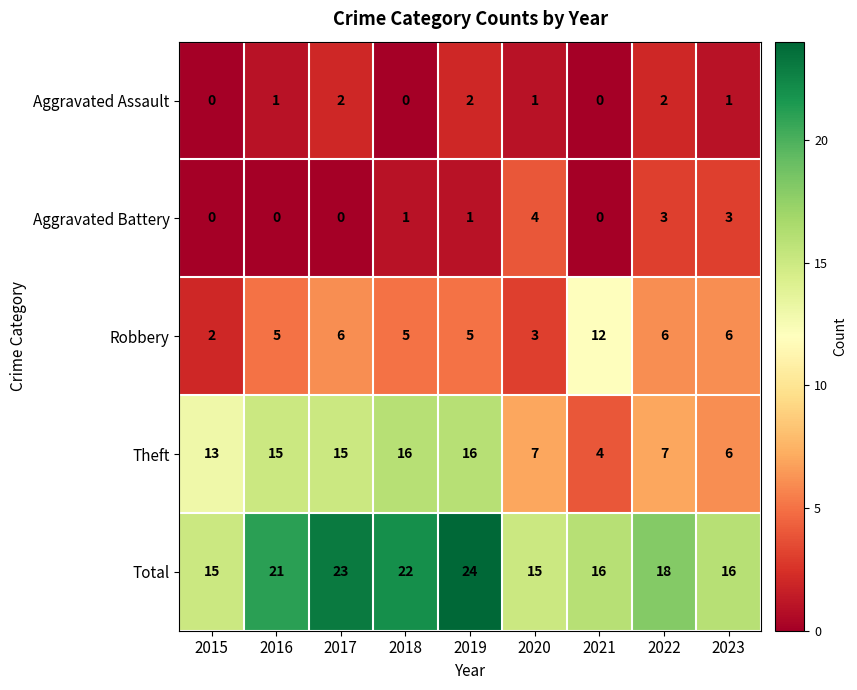

What is the total value across all series at 2016?

42